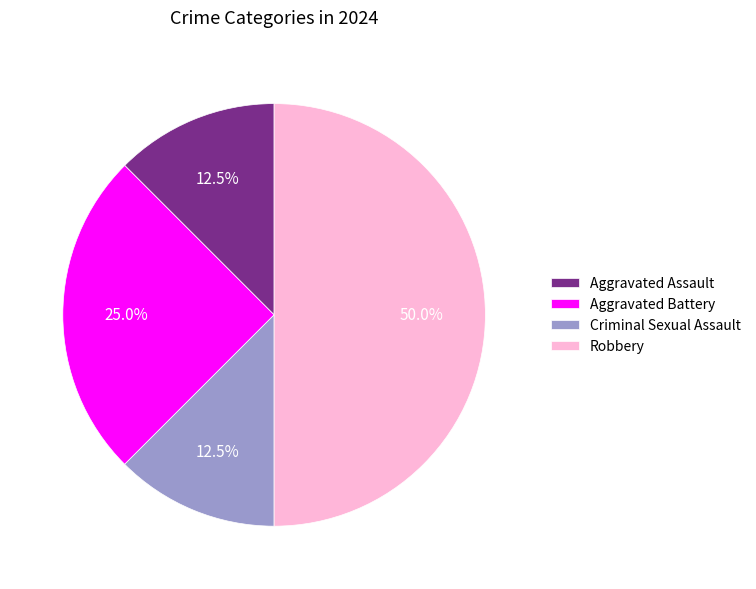

Is Criminal Sexual Assault the majority of the pie?

No